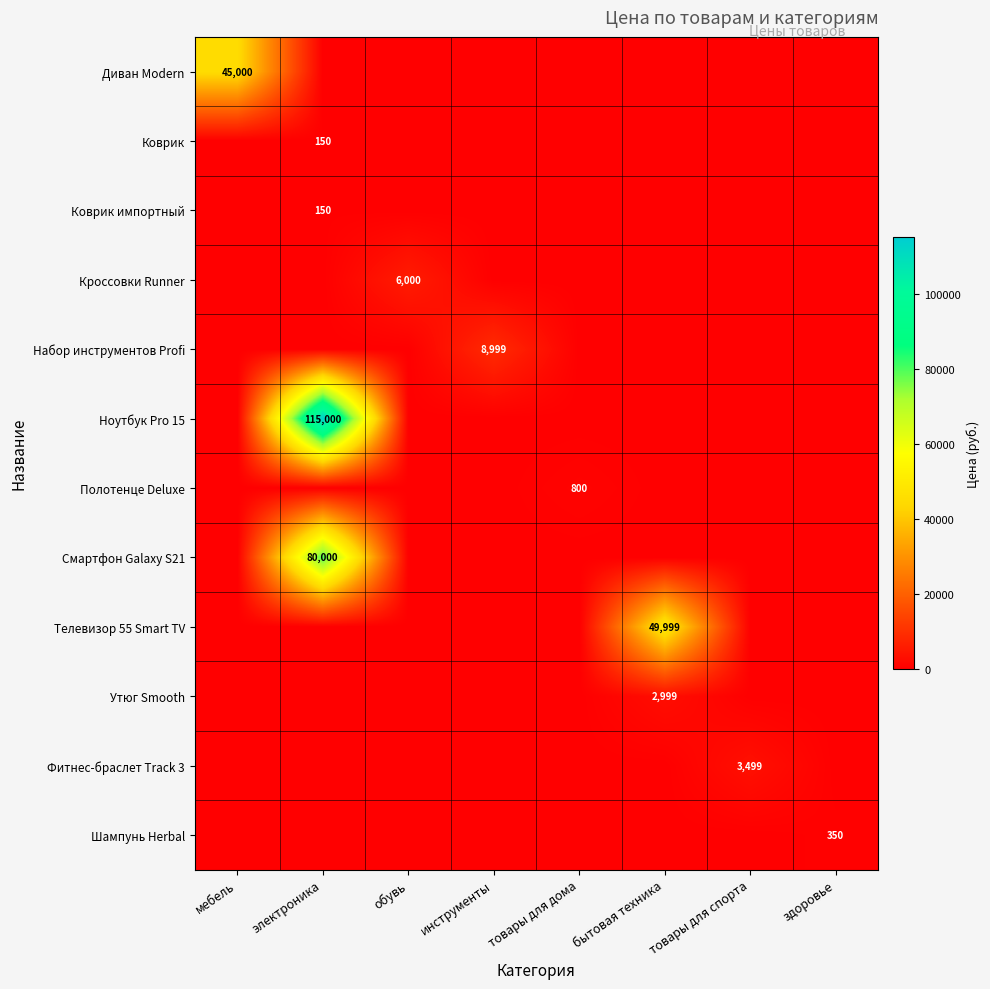

The Коврик импортный series shows 150 at электроника. True or false?

True